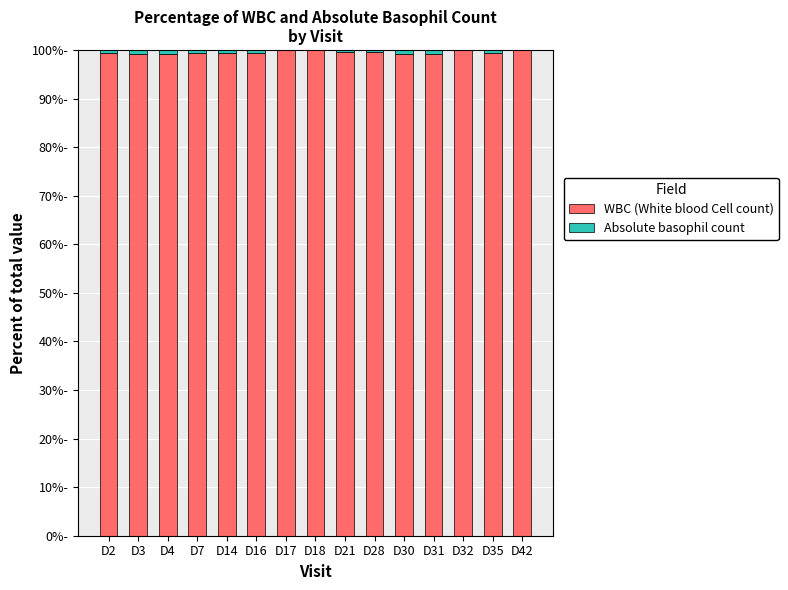

At which category is the sum across all series the highest?

D3